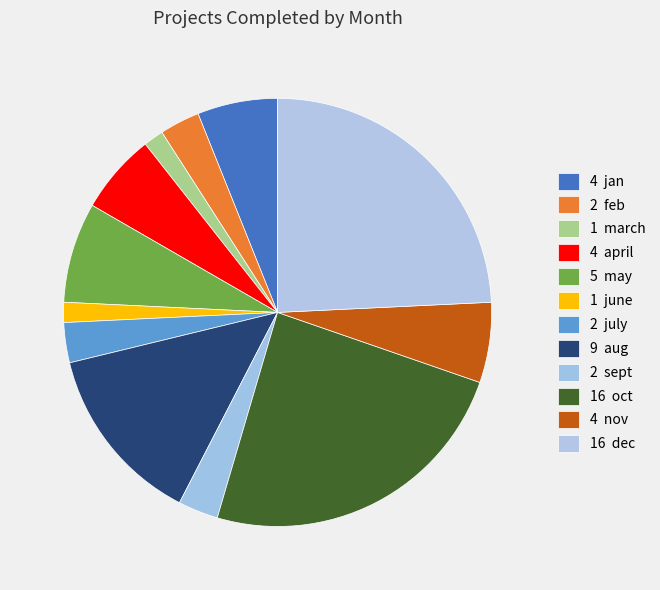

Rank the categories by value from highest to lowest.

oct, dec, aug, may, jan, april, nov, feb, july, sept, march, june